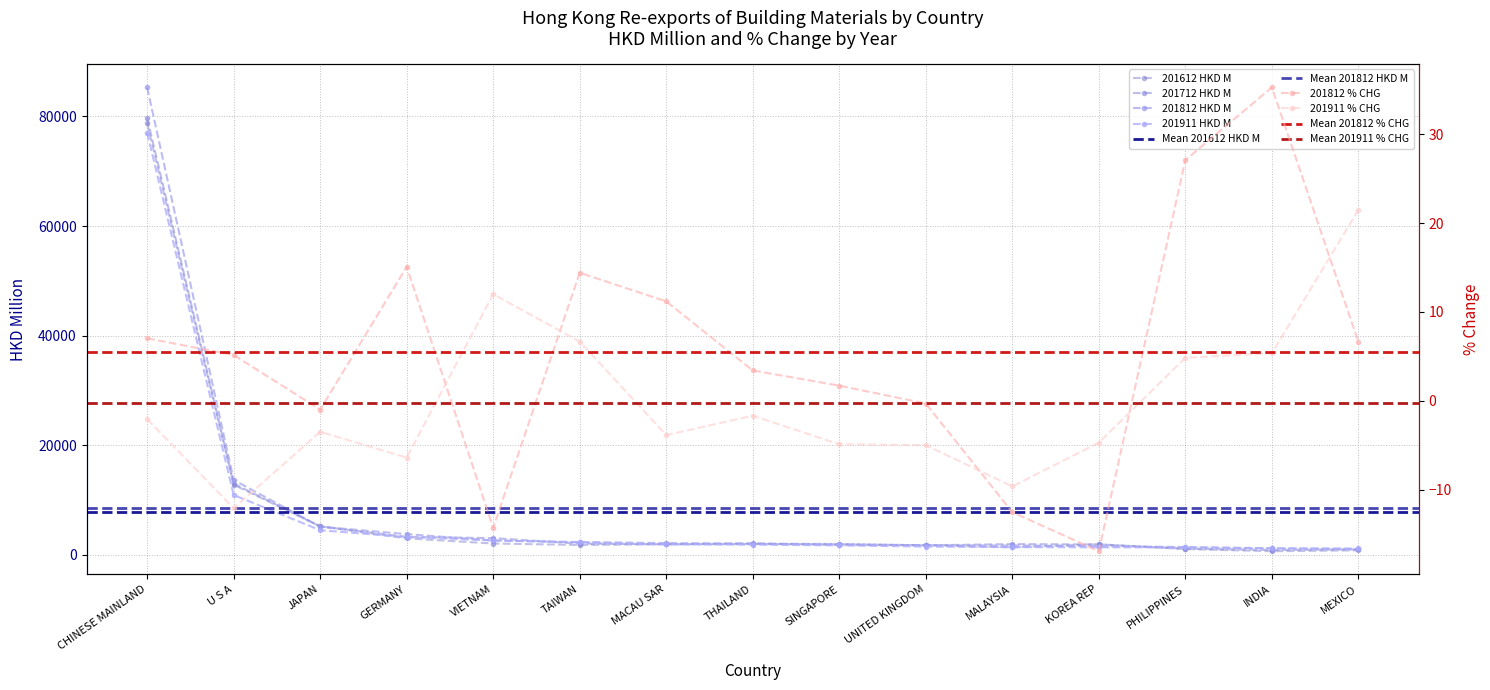

How many interior local peaks does the 201712 HKD M series have?

2